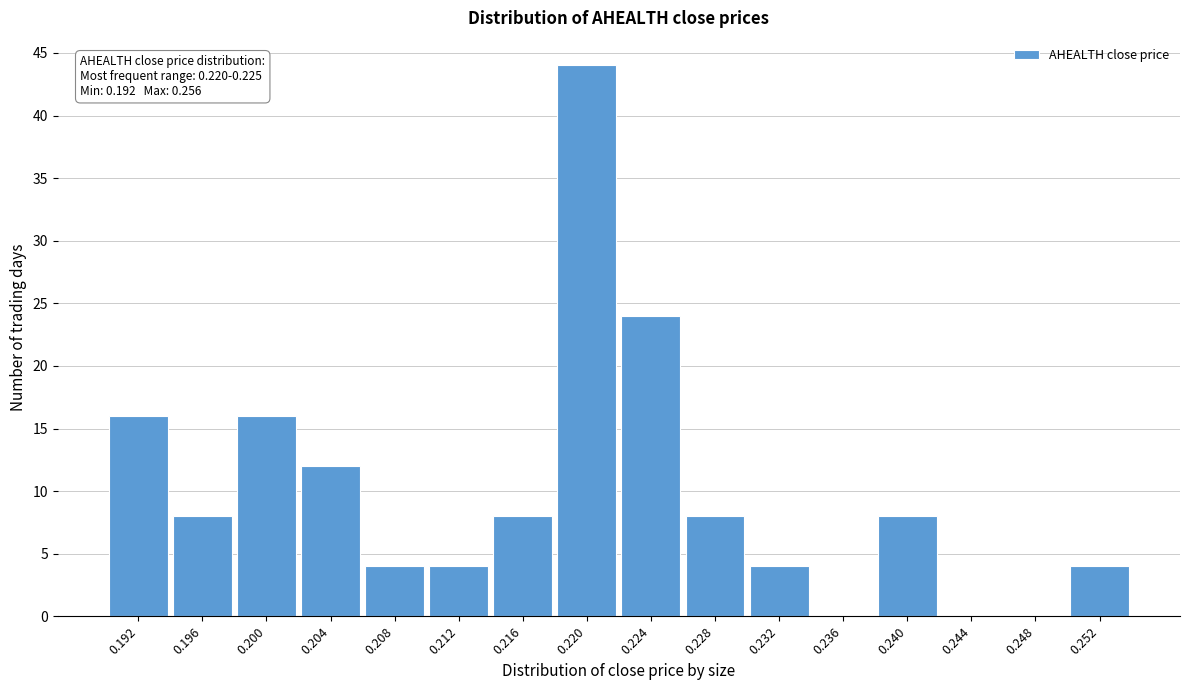

Reading left to right, list all the values displayed in this chart.

0.192=16	0.196=8	0.200=16	0.204=12	0.208=4	0.212=4	0.216=8	0.220=44	0.224=24	0.228=8	0.232=4	0.236=0	0.240=8	0.244=0	0.248=0	0.252=4